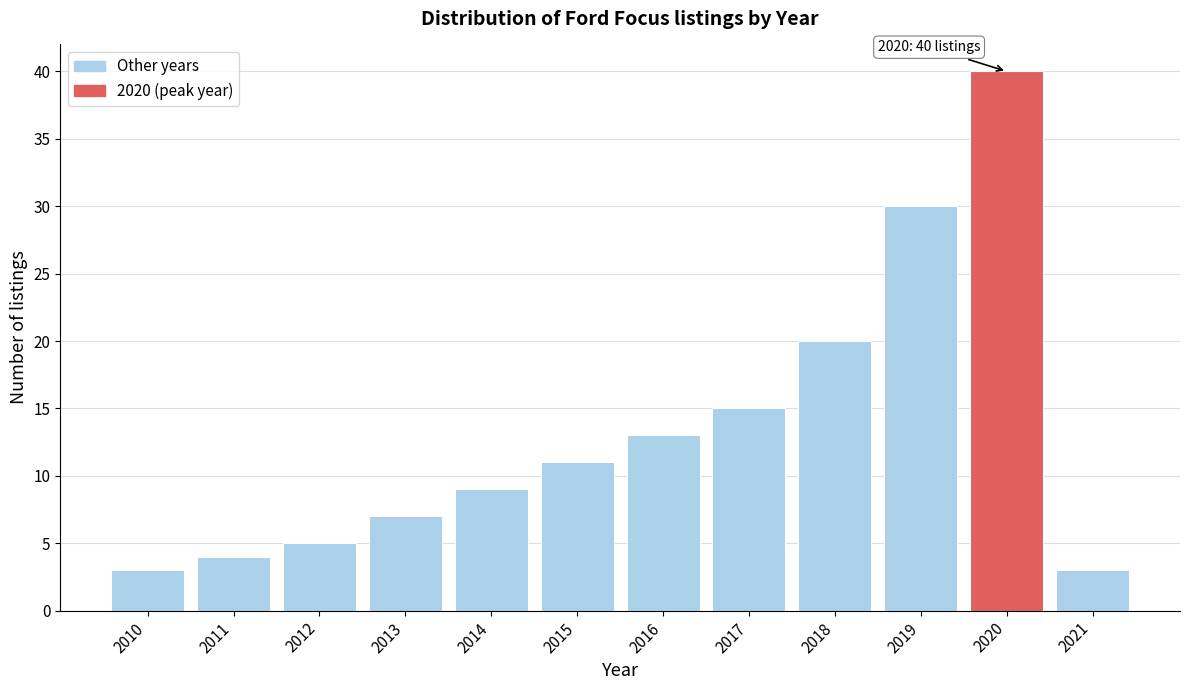

Reading left to right, extract all data points from this chart.

3	4	5	7	9	11	13	15	20	30	40	3